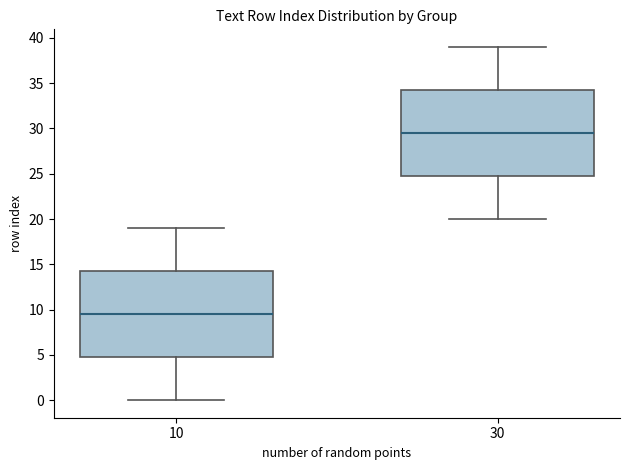

Which box's median line is the highest?

30